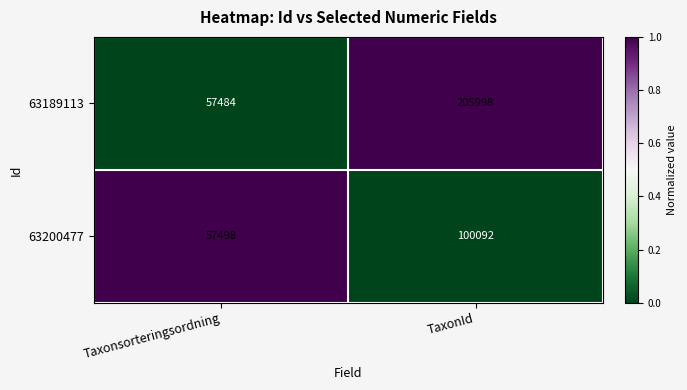

Which series changed the most between Taxonsorteringsordning and TaxonId?

63189113